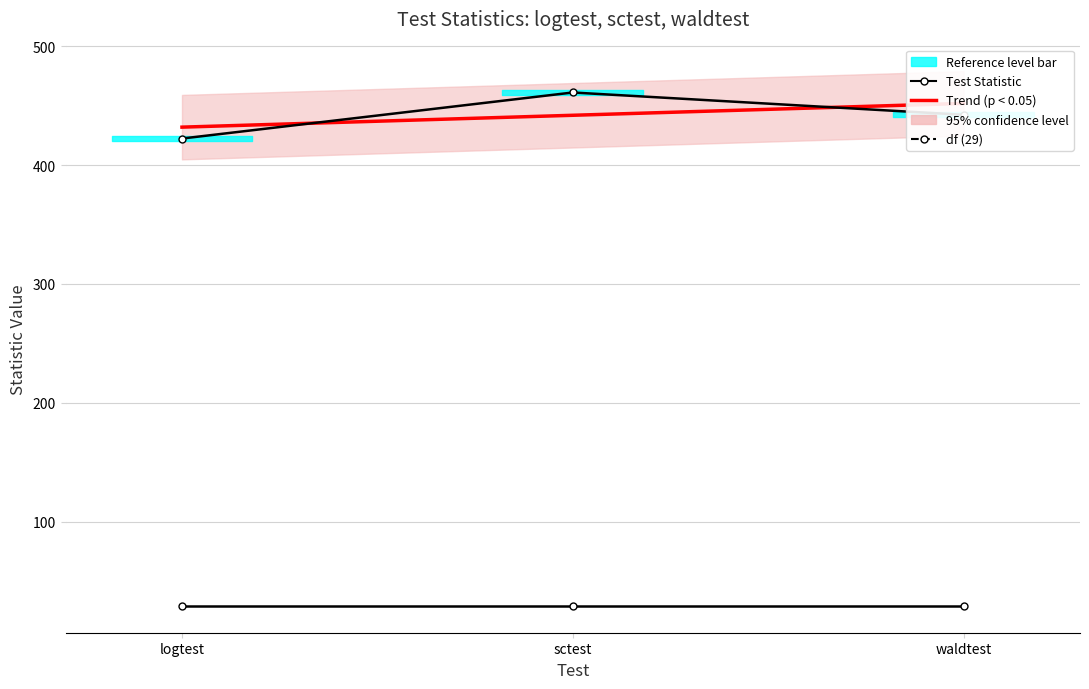

The value of waldtest at sctest is 29.0. True or false?

True